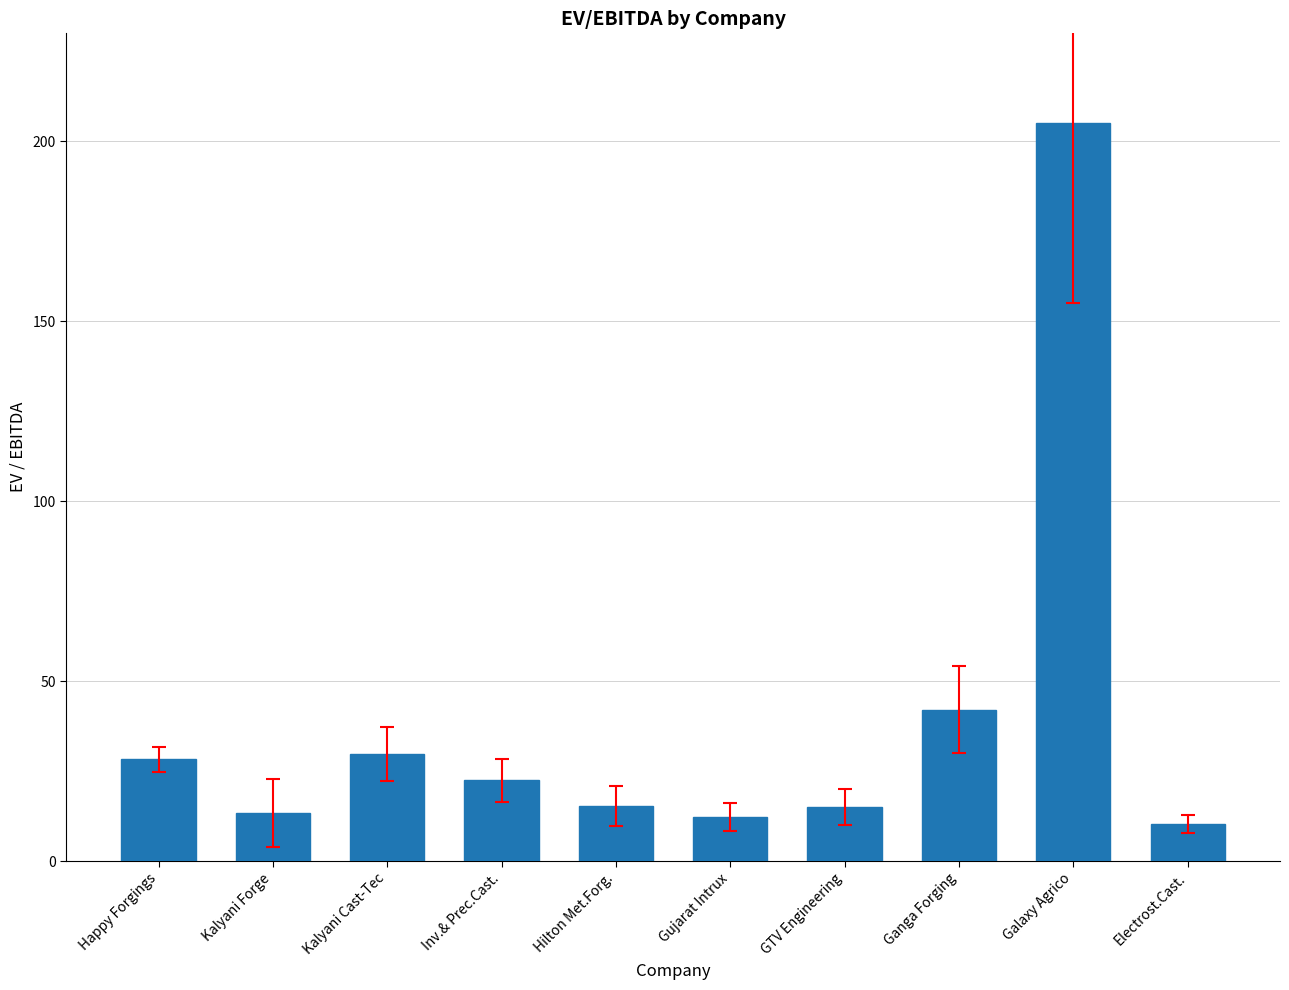

Which category has the lowest value across all series?

Electrost.Cast.